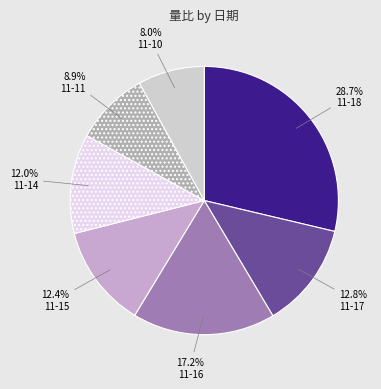

Is there any slice that represents more than half of the pie?

No